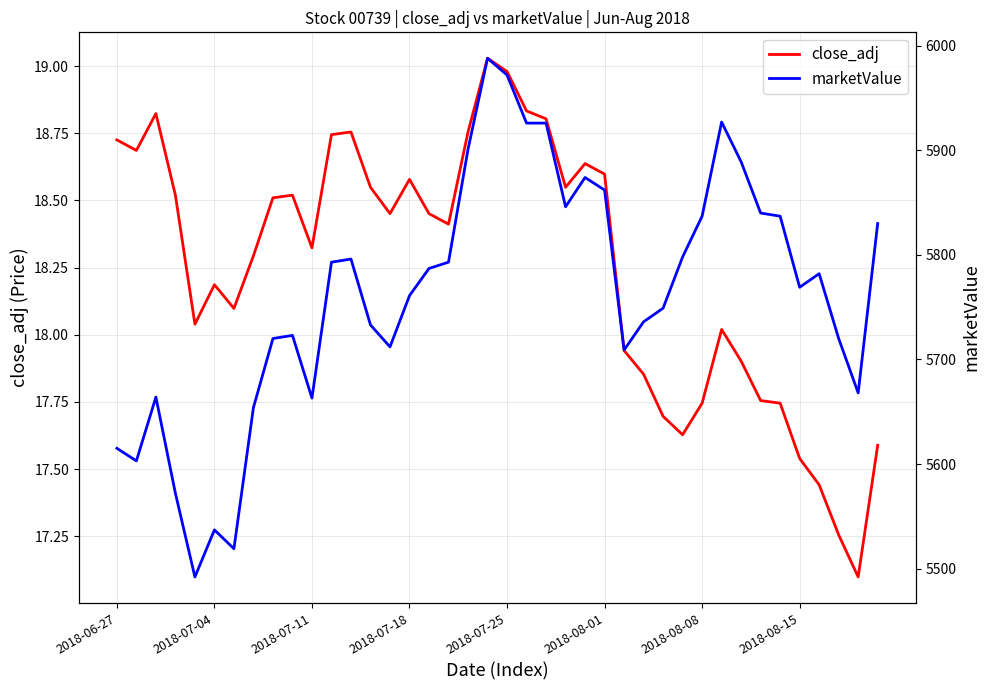

Which series has the largest total across all categories?

marketValue